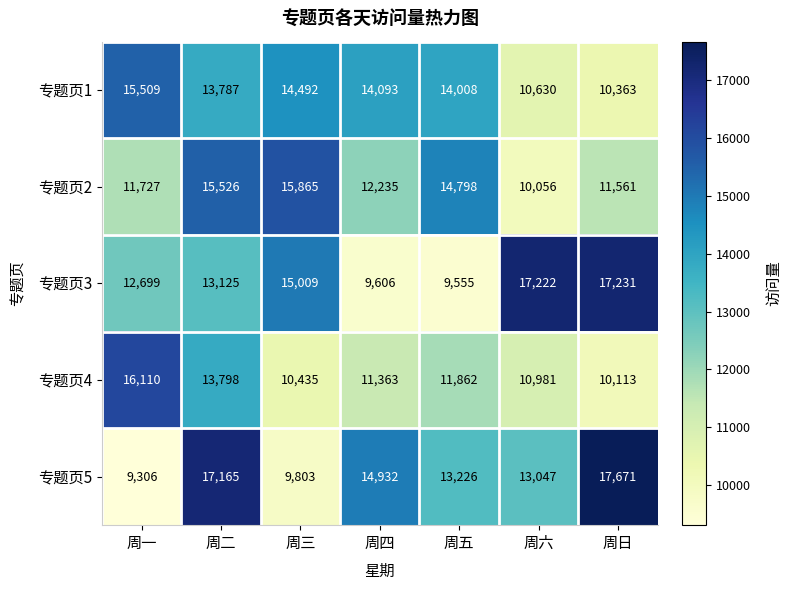

Which series has the widest spread of values?

专题页5